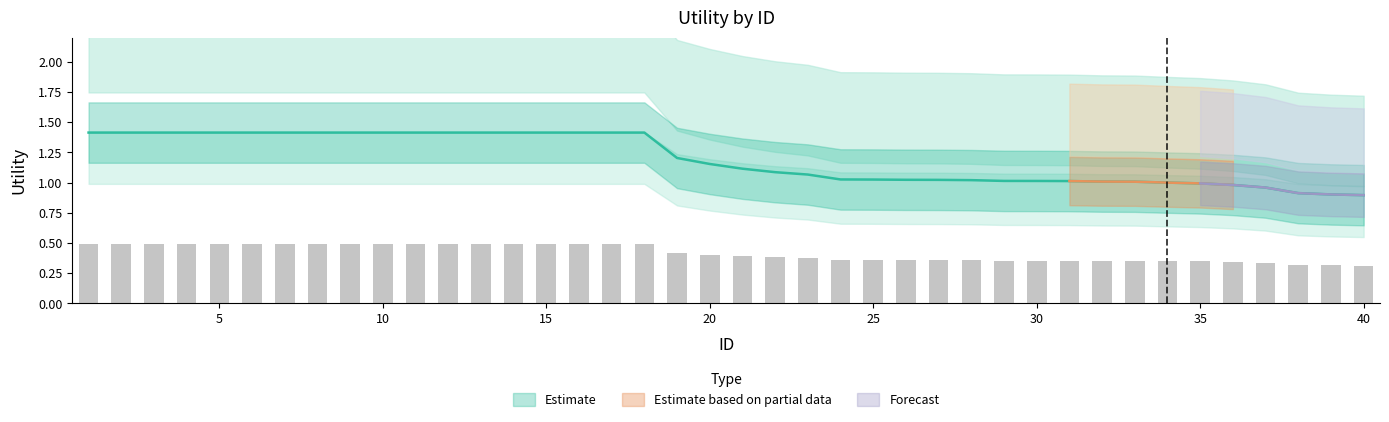

How many values in Estimate based on partial data are above zero?

6